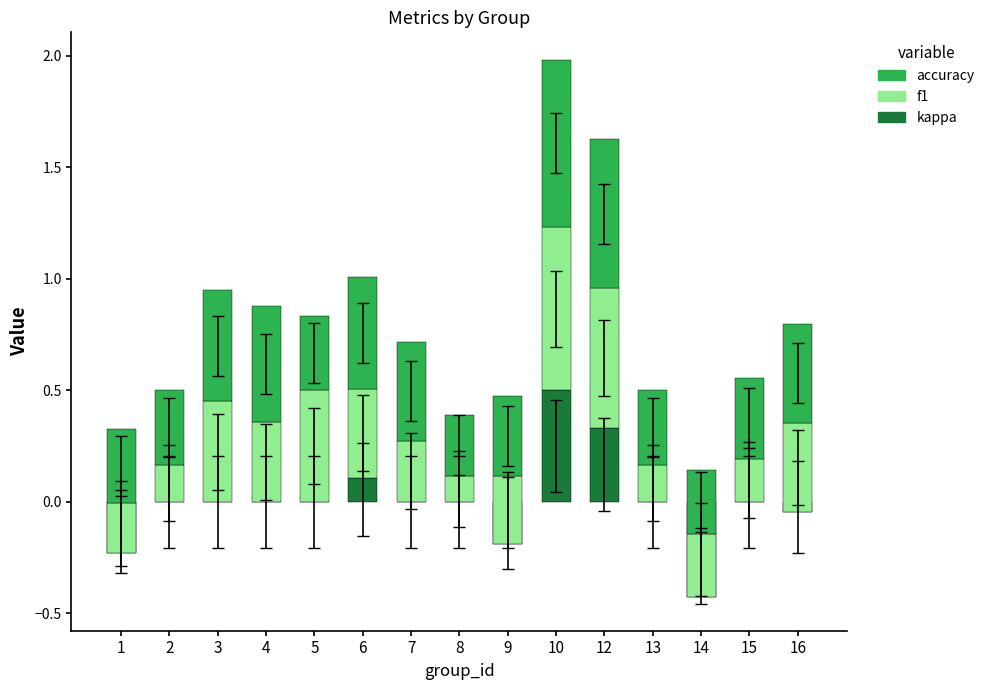

Is it true that accuracy equals 0.5 at 3?

True